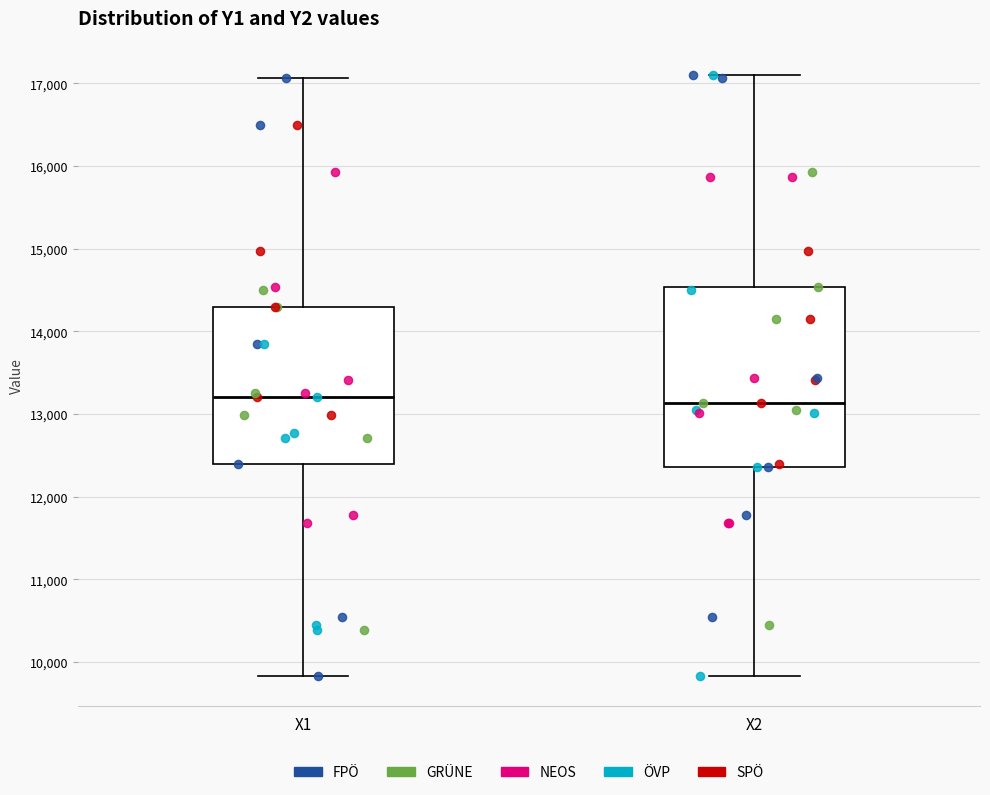

Reading left to right, read every box against the y-axis: the position of its median line, the range the box covers, and the ends of its whiskers. The values are not printed on the chart, so give them approximately, as read against the axis.

X1: median 13200, box 12400 to 14300, whiskers 9800 to 17100
X2: median 13100, box 12400 to 14500, whiskers 9800 to 17100